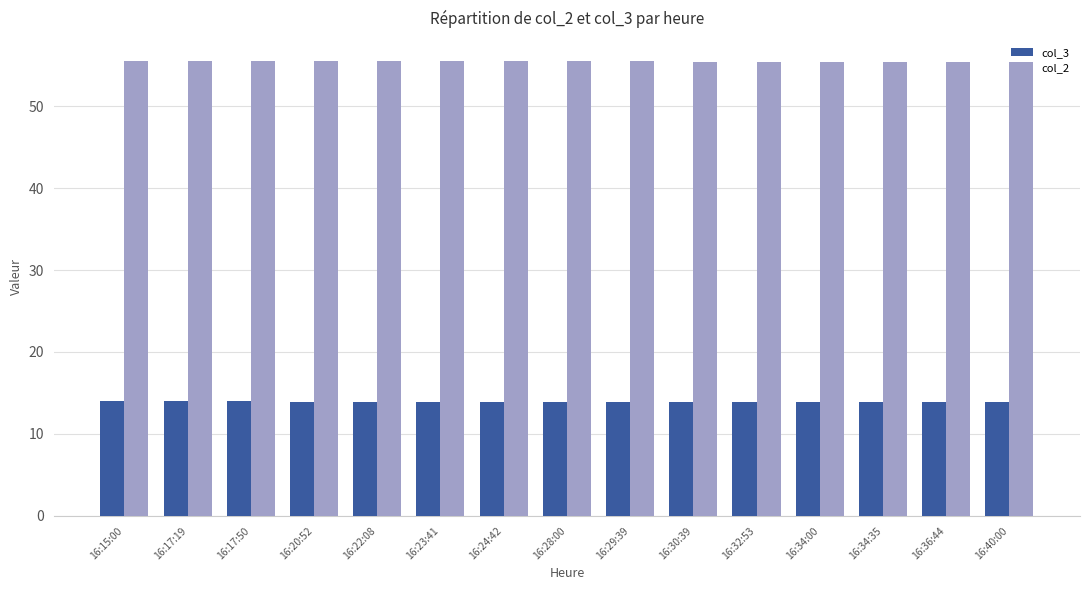

What is the label of the 8th bar from the right?

16:28:00